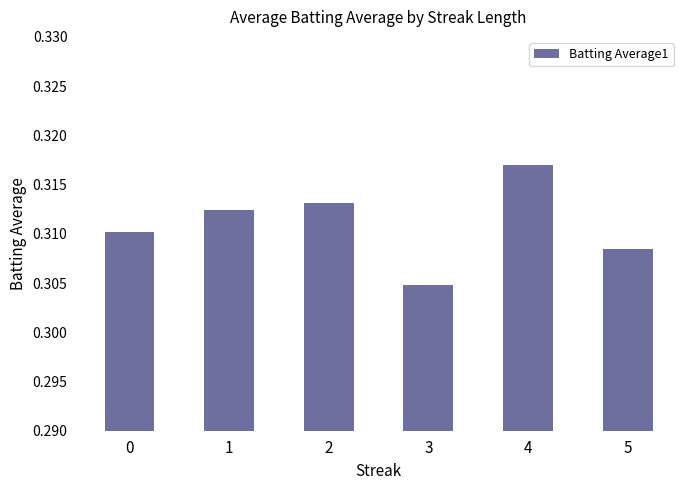

List the labels in order of value, smallest first.

3, 5, 0, 1, 2, 4